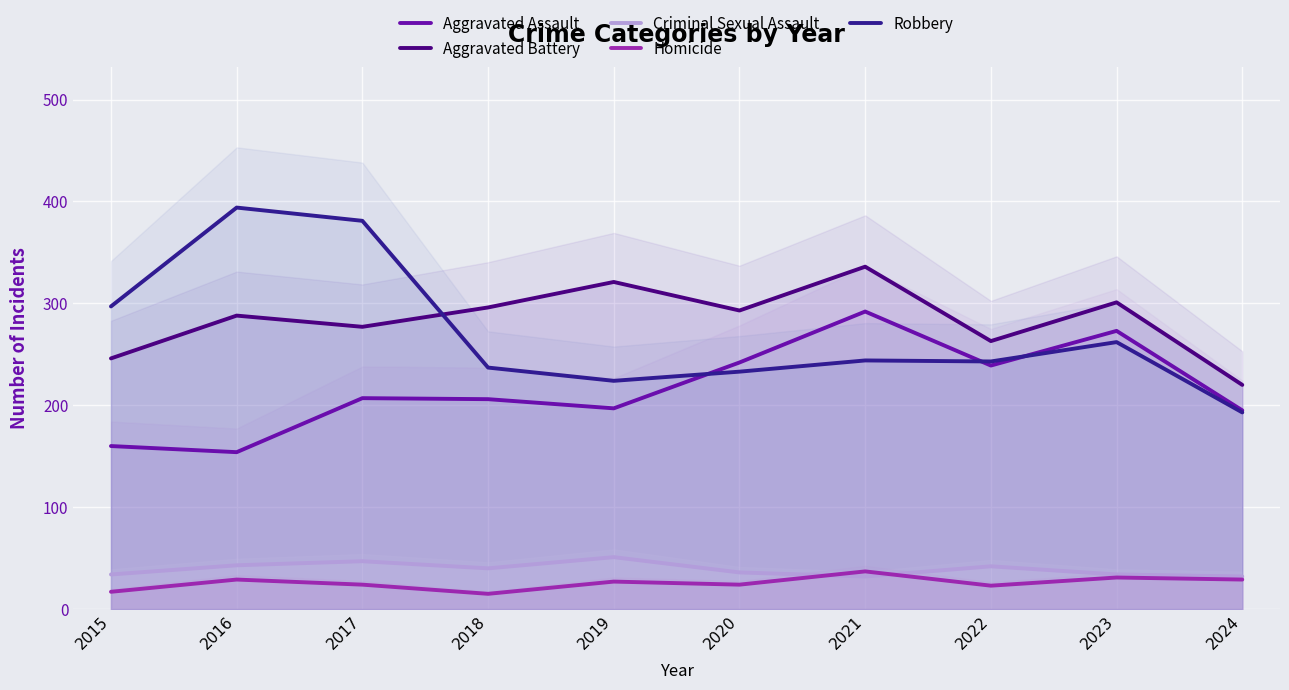

Reading right to left, what are all the values shown in this chart?

Aggravated Assault: 195	273	239	292	242	197	206	207	154	160
Aggravated Battery: 220	301	263	336	293	321	296	277	288	246
Criminal Sexual Assault: 32	34	42	32	36	51	40	47	43	34
Homicide: 29	31	23	37	24	27	15	24	29	17
Robbery: 193	262	243	244	233	224	237	381	394	297